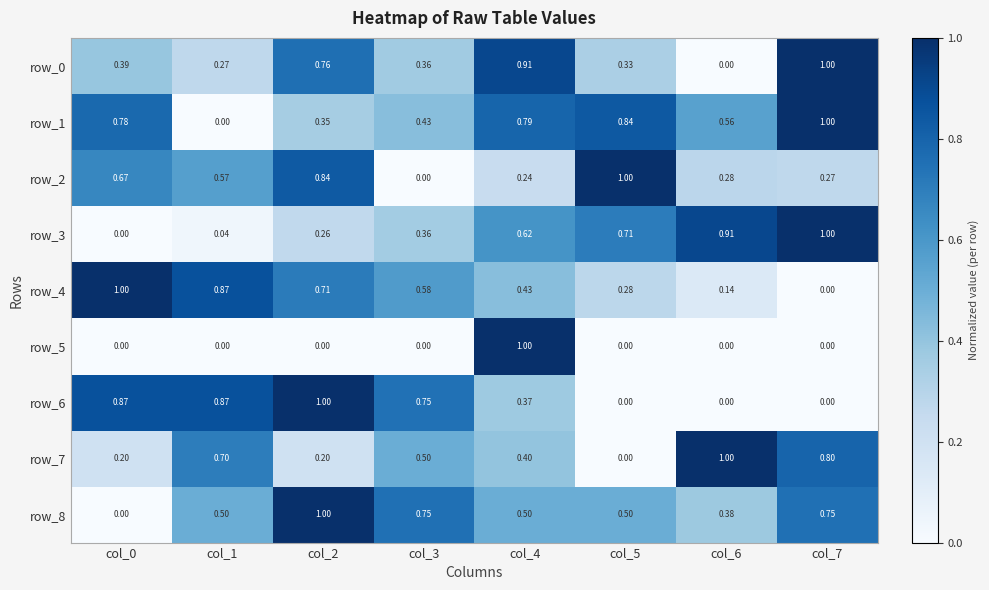

Which category has the lowest value in the row_1 series?

col_1